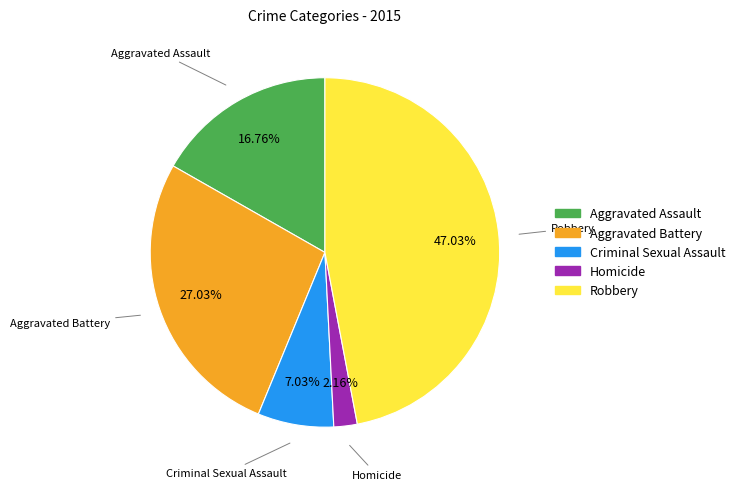

What percentage is the Robbery slice, to the nearest percent?

47%